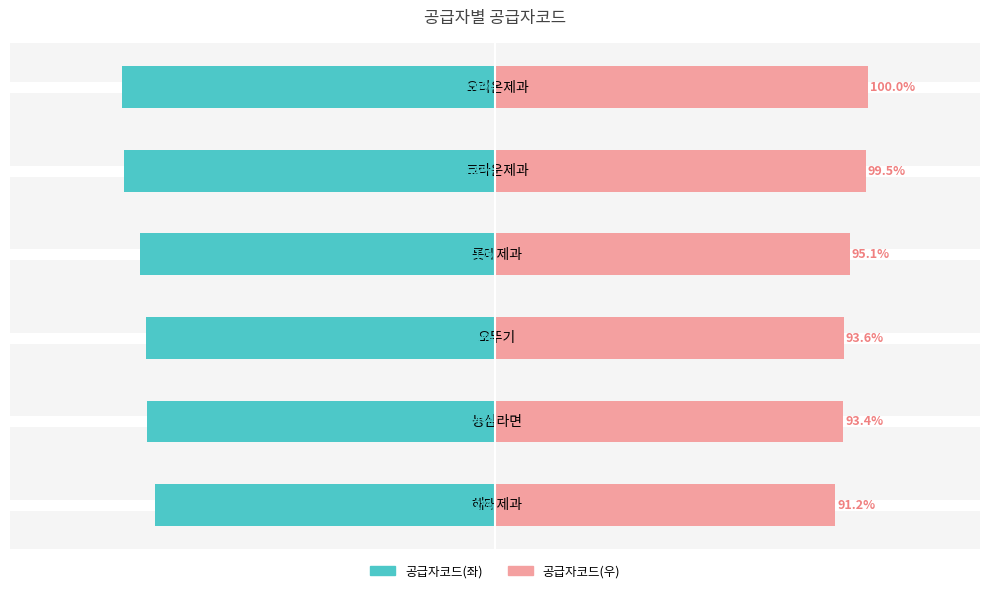

What is the minimum value for 공급자코드(우)?

91.2